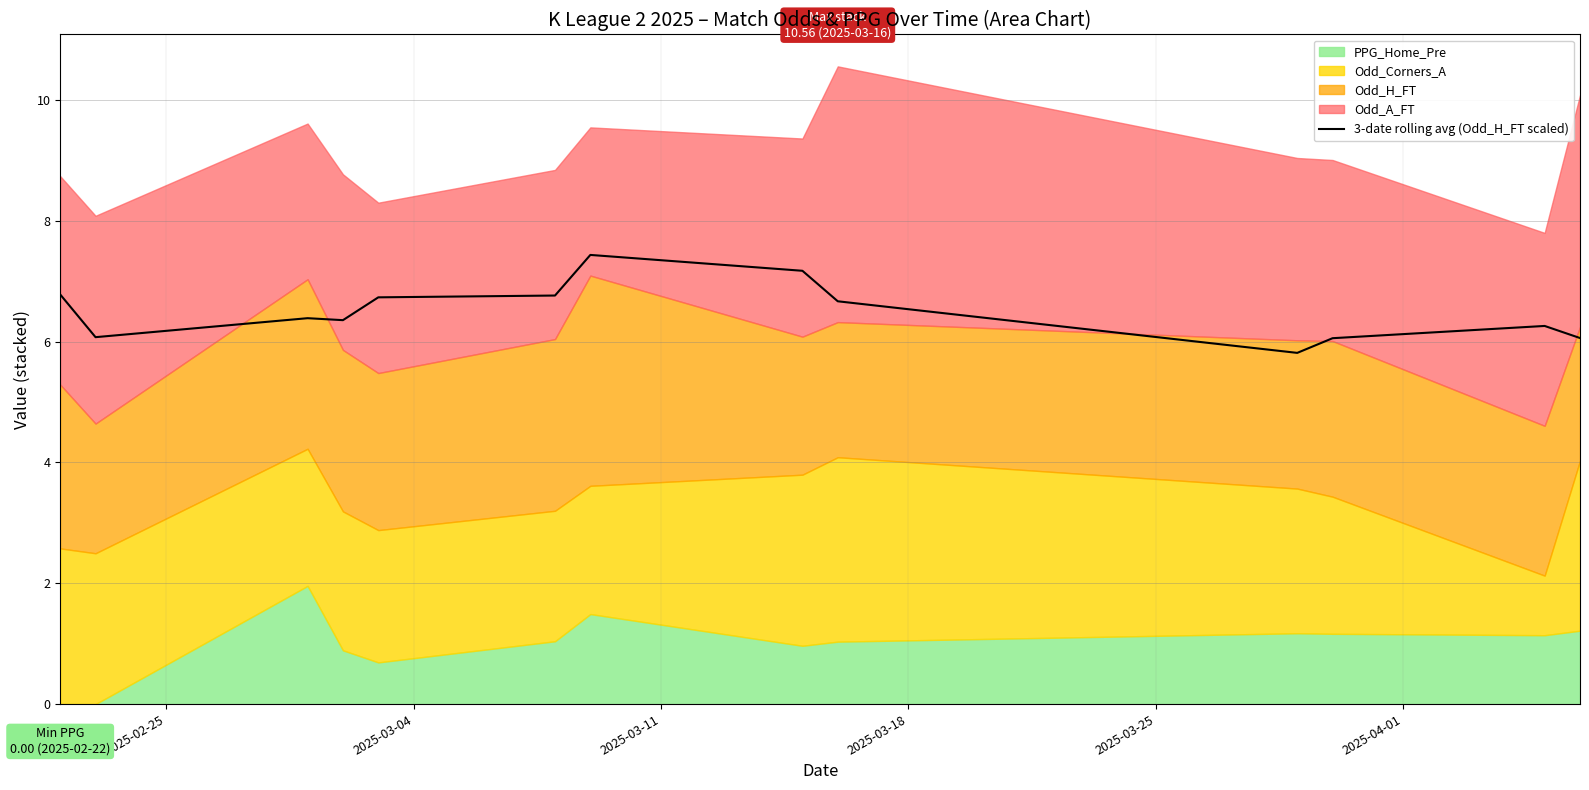

True or false: the data shows 10.6 at 12.

False